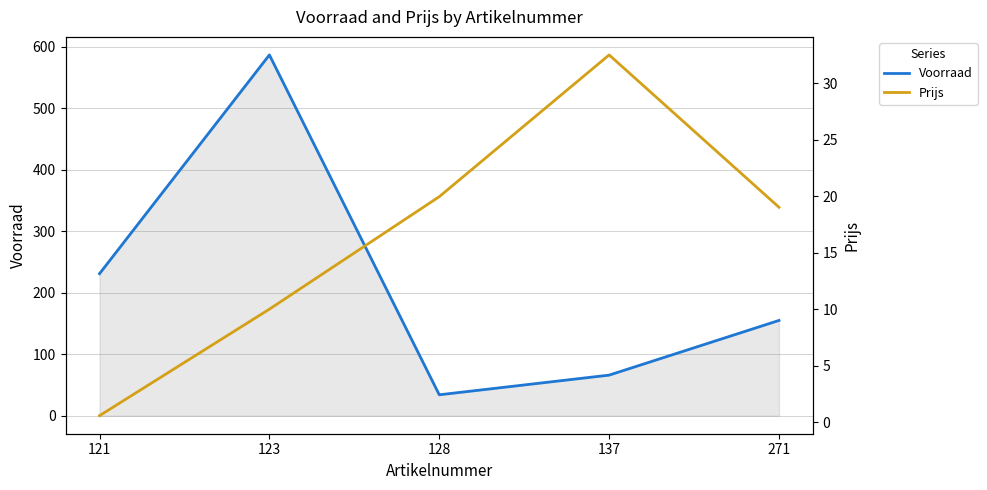

Reading right to left, what are all the values shown in this chart?

Voorraad: 155.0	66.0	34.0	587.0	231.0
Prijs: 19.0	32.5	19.9	10.0	0.6